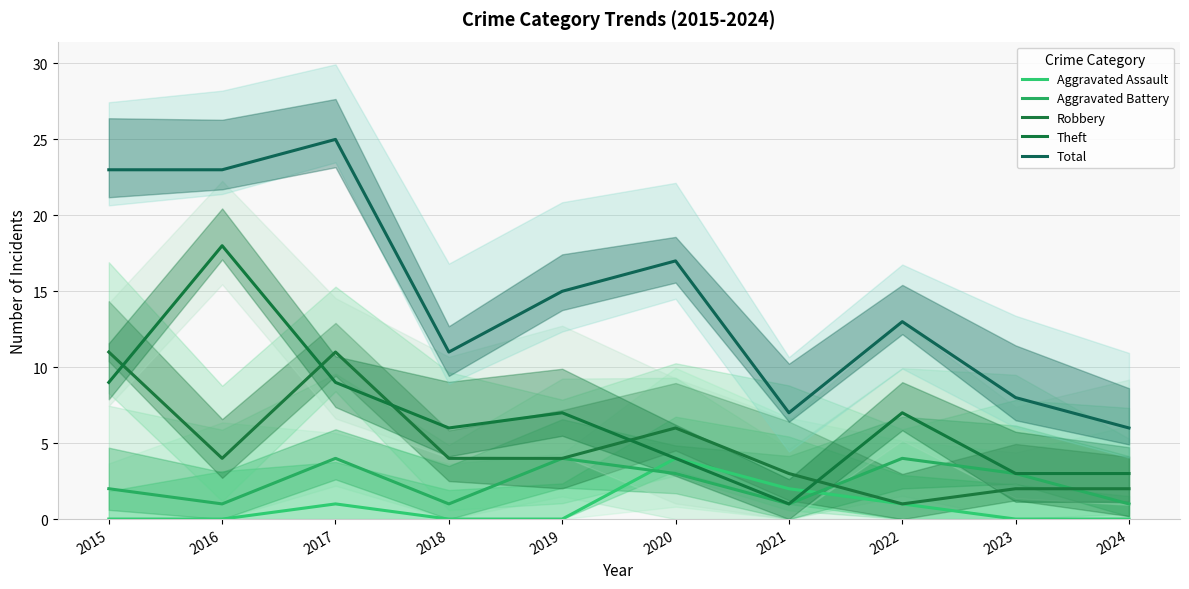

What is the difference between the highest and lowest values at 2020?

14